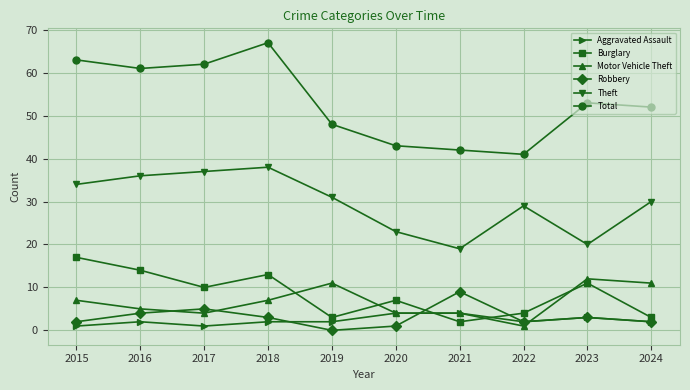

What is the difference between the second highest and minimum values in the Burglary series?

12